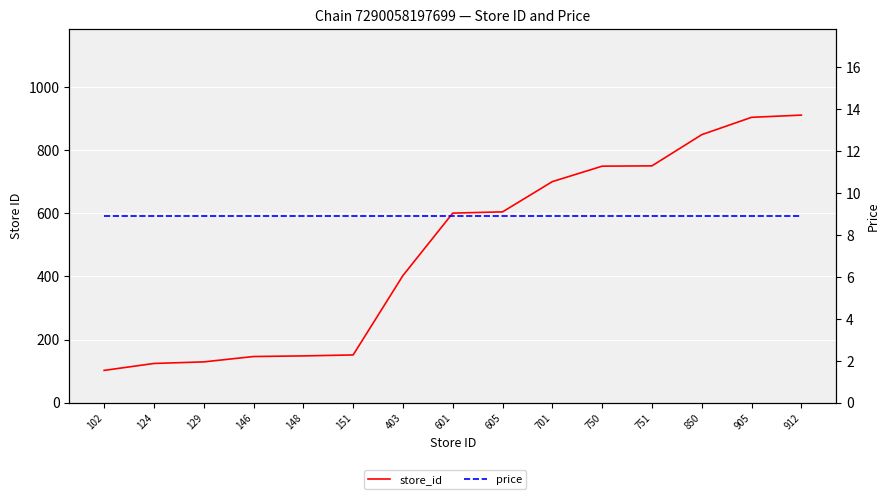

What is the value of the price point at the 15th from the left?

8.9